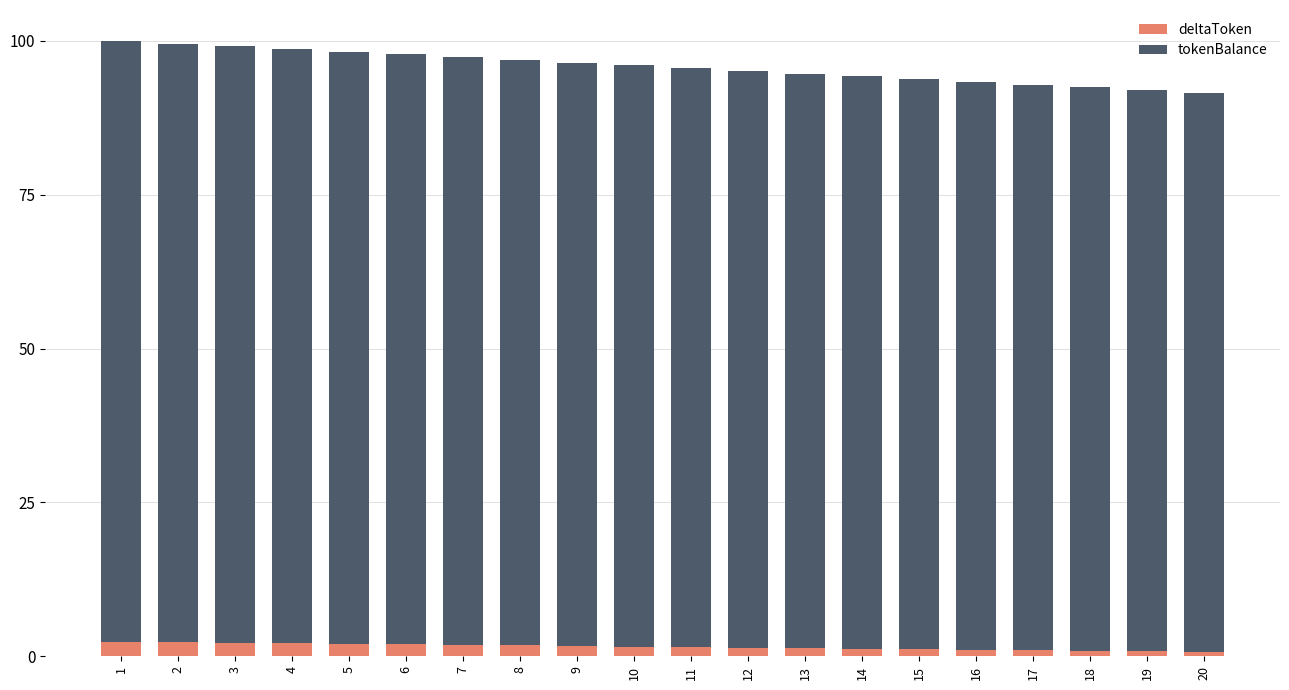

What is the average value of the deltaToken series?

1.5